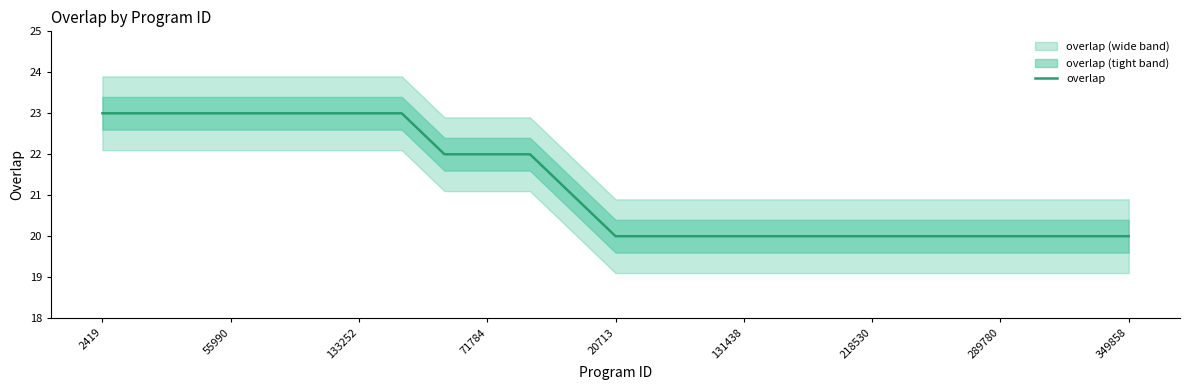

What is the sum of all values?

531